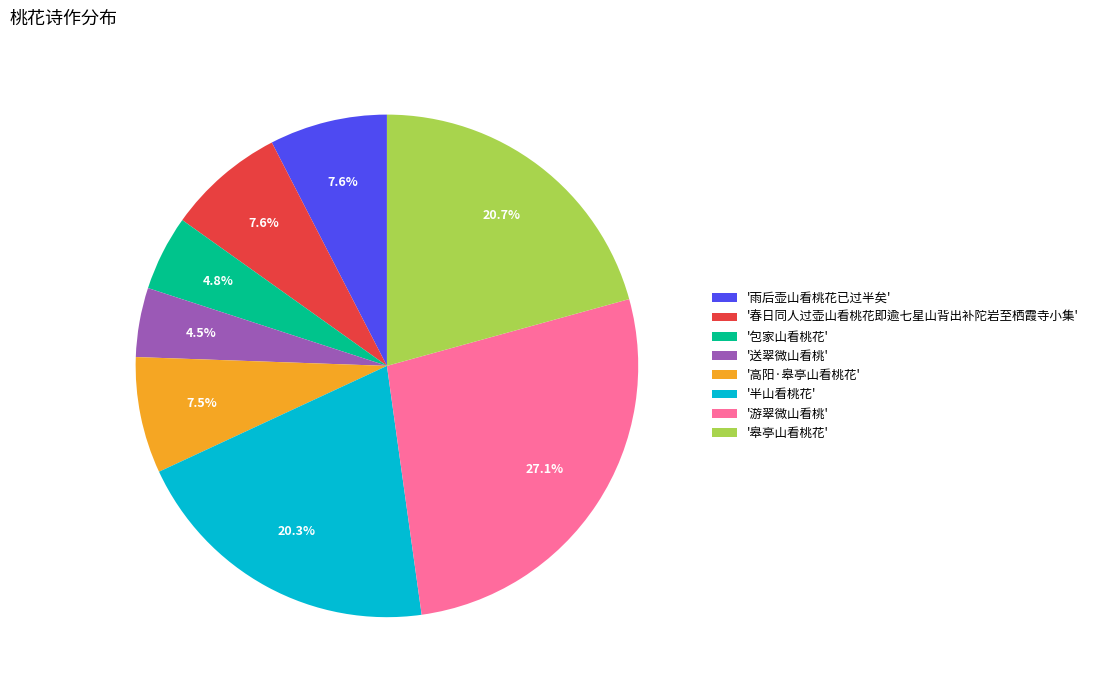

To the nearest percent, what is the difference between the largest and smallest slice percentages?

23%